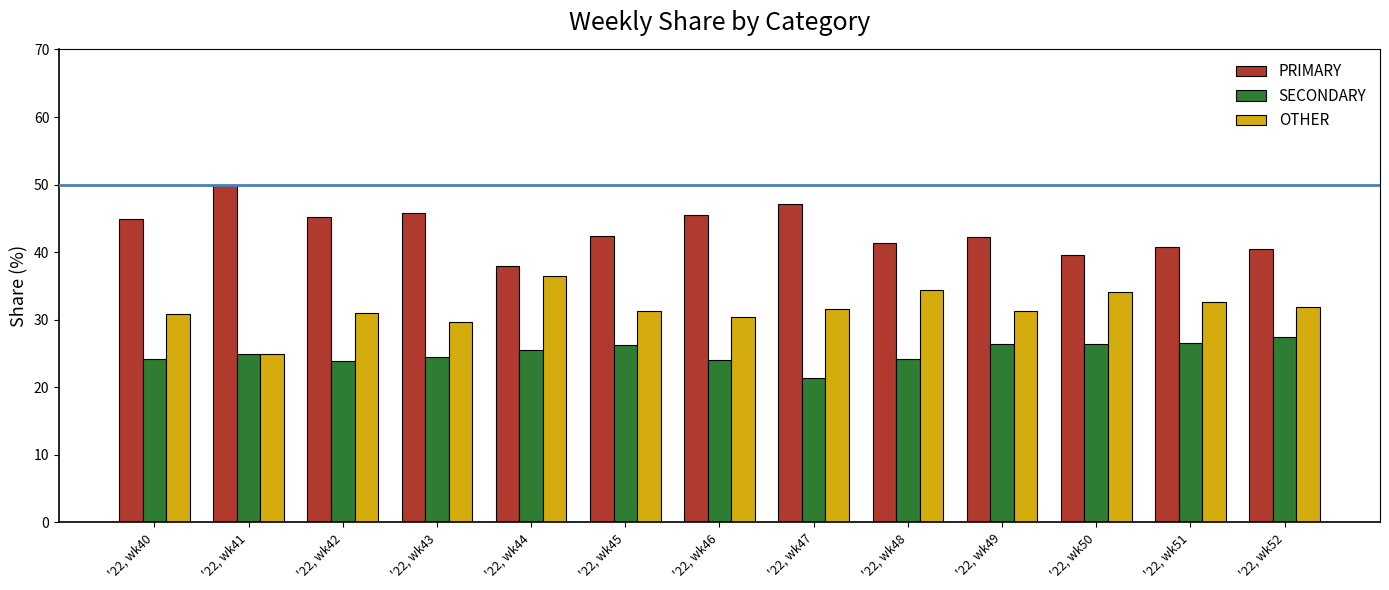

List the series in order of their overall mean, highest first.

PRIMARY, OTHER, SECONDARY